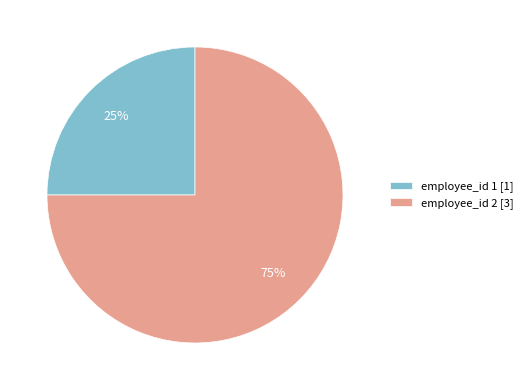

Is there a majority slice in this chart?

Yes